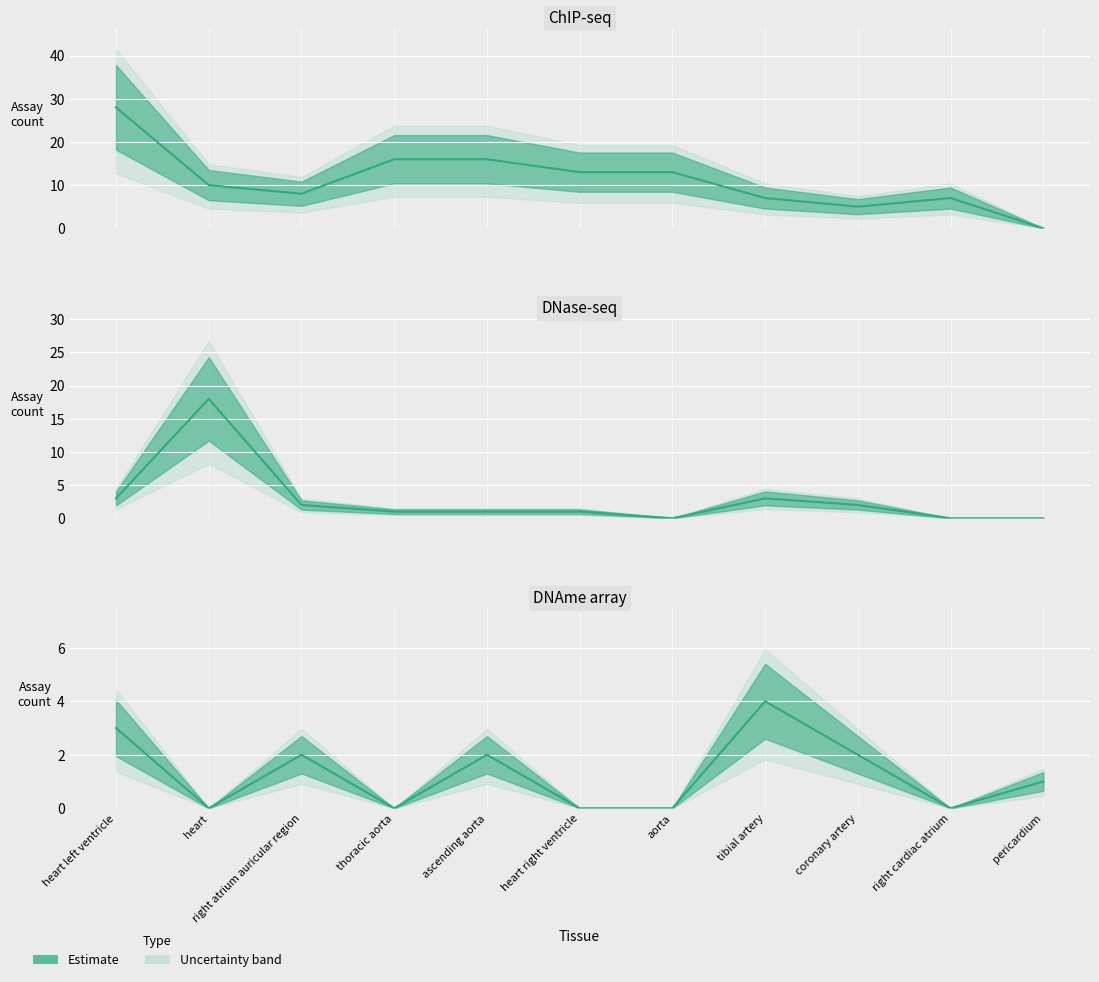

How many interior local peaks does the DNase-seq series have?

2